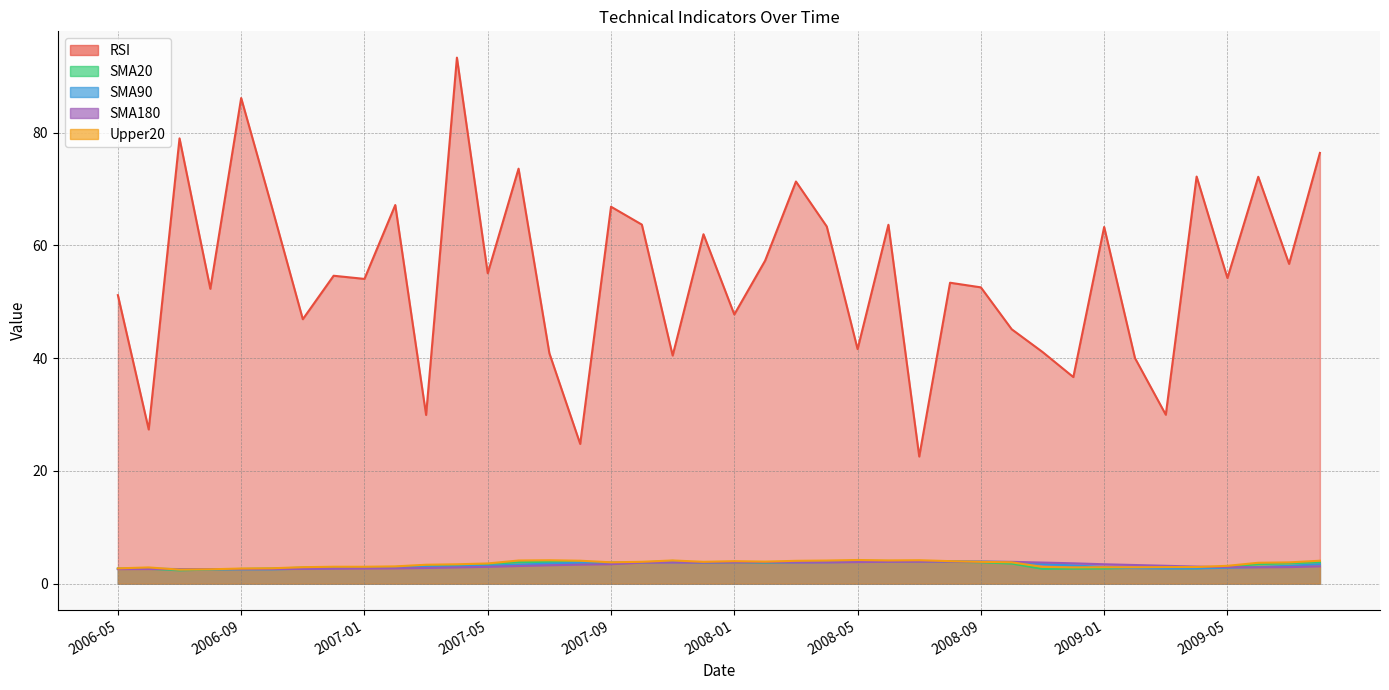

At how many categories does at least one series exceed 74?

4